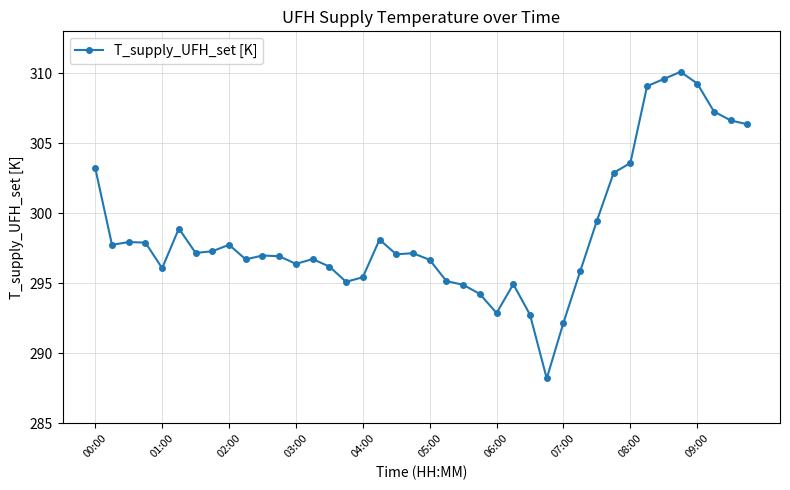

What is the smallest value displayed?

288.2